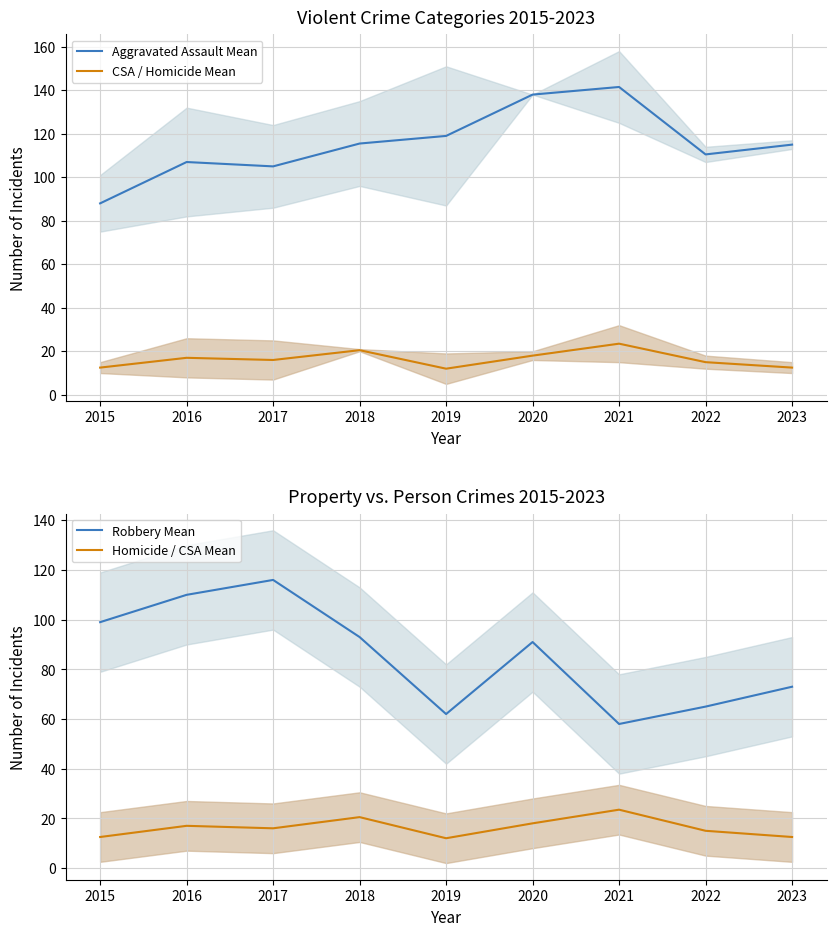

Which label corresponds to the largest value in the chart?

2021